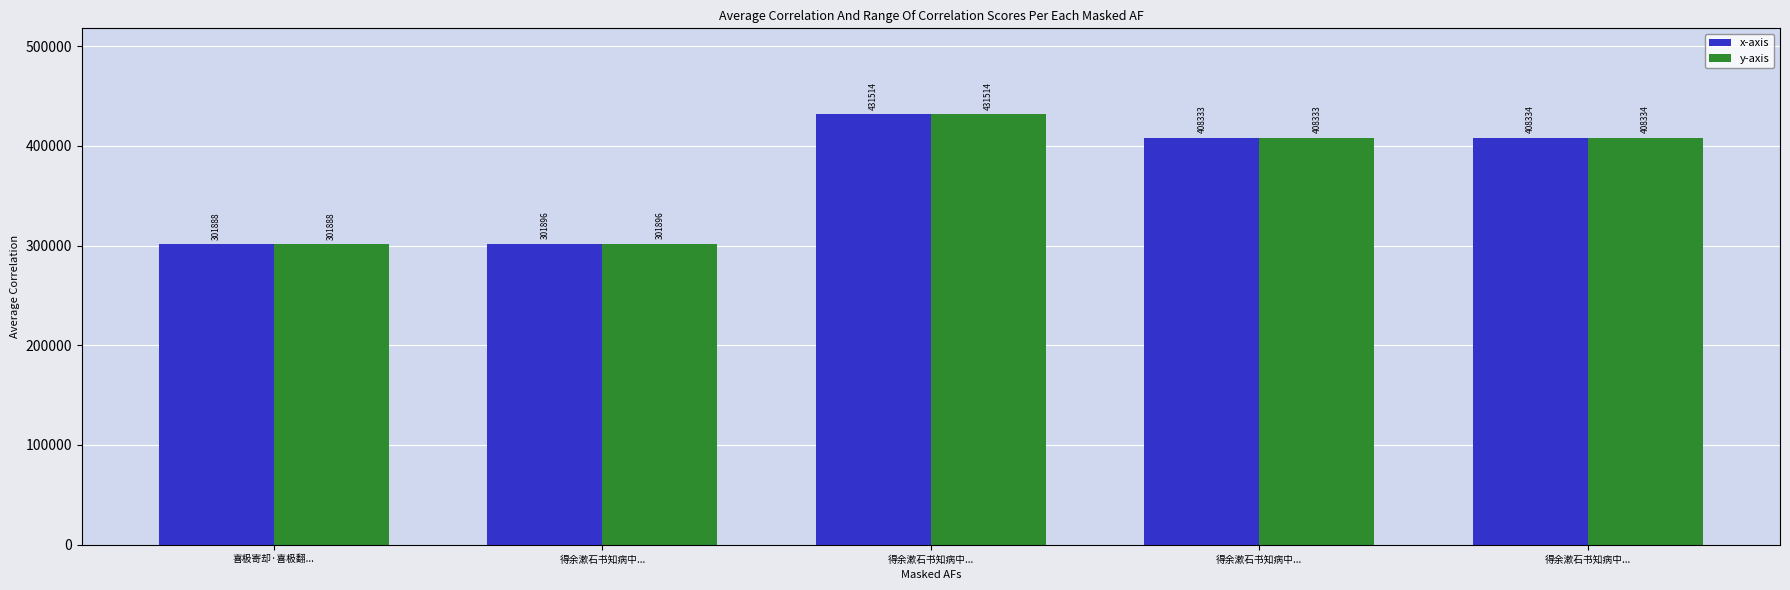

How many series are shown in this chart?

2